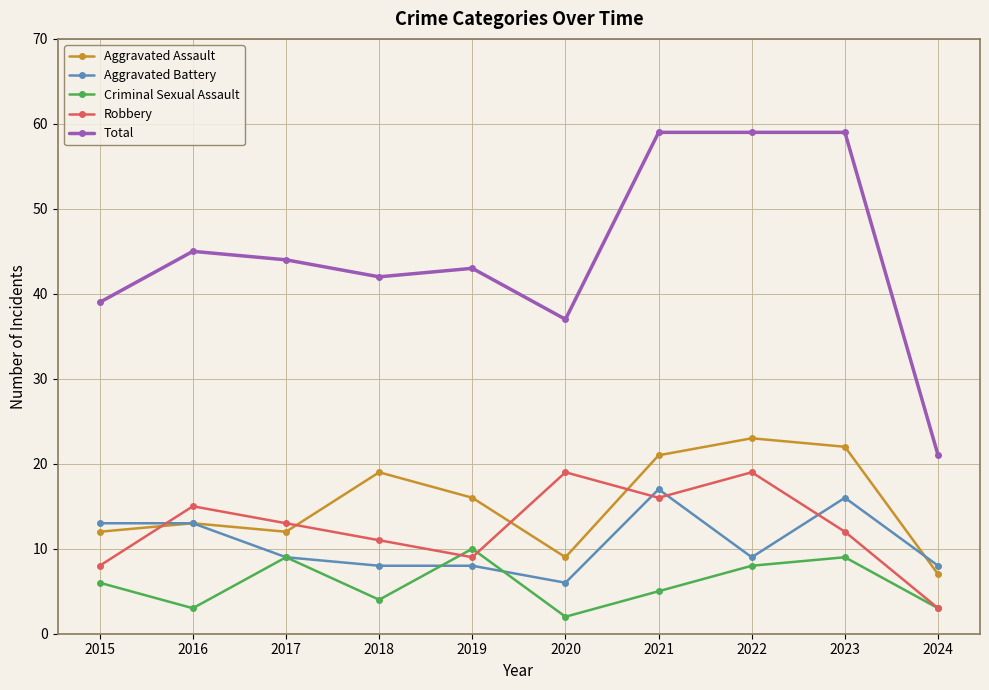

Which series changed the most between 2018 and 2021?

Total